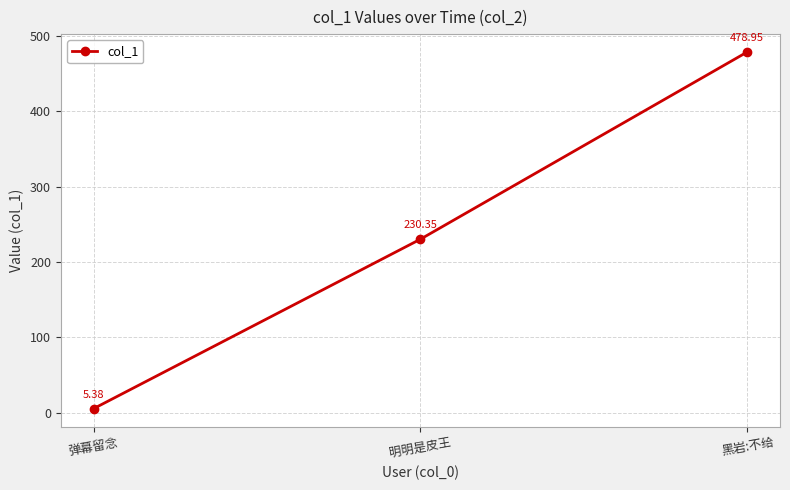

What is the label of the 2nd point from the right?

明明是皮王